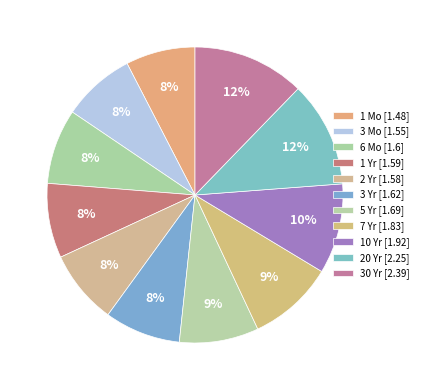

How many segments does this pie chart have?

11